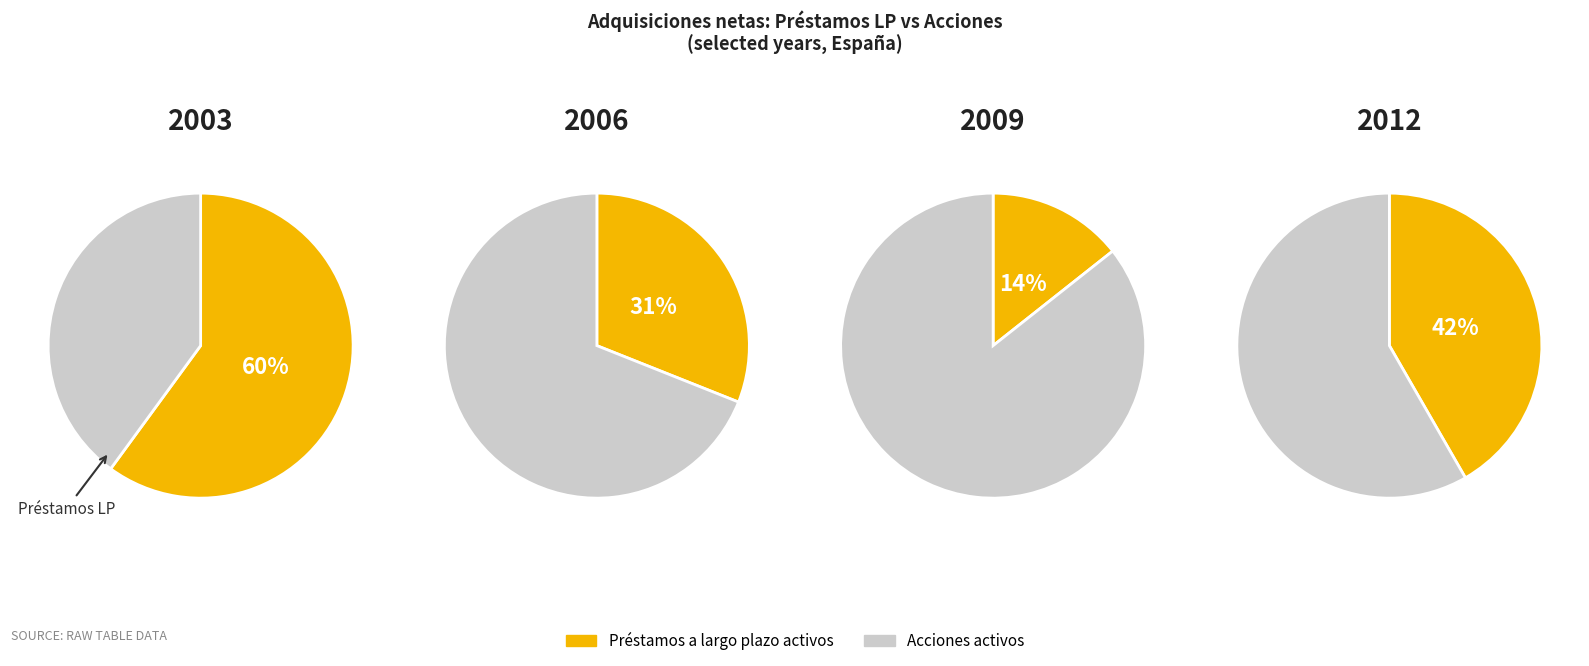

The 2008 slice represents 1% of the pie. True or false?

False